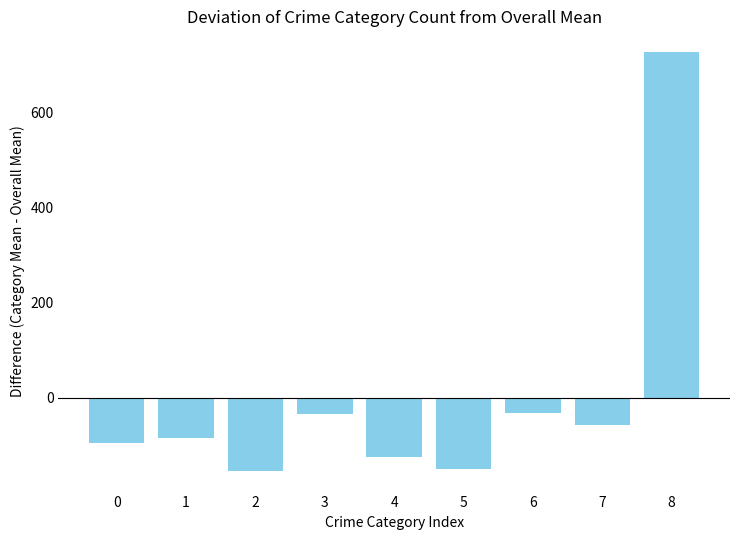

What is the difference between the maximum and minimum values?

879.1